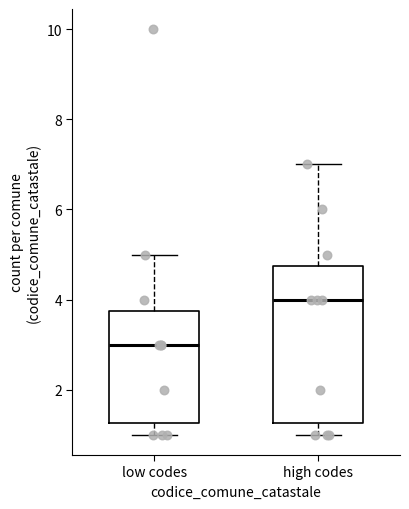

Reading left to right, transcribe this box plot: for each box, give where its median line is, the range the box spans, and where its two whiskers end, as read against the y-axis. The values are not printed on the chart, so give them approximately, as read against the axis.

low codes: median 3.0, box 1.2 to 3.8, whiskers 1.0 to 5.0
high codes: median 4.0, box 1.2 to 4.8, whiskers 1.0 to 7.0